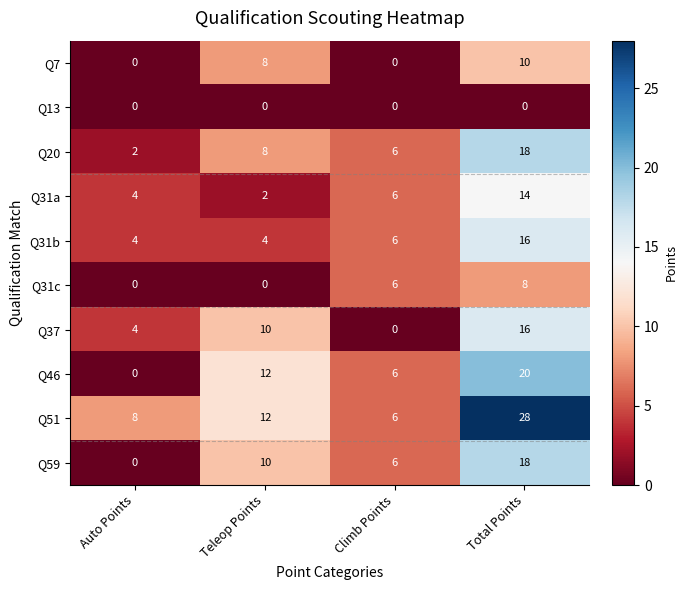

What is the maximum value shown in the chart?

28